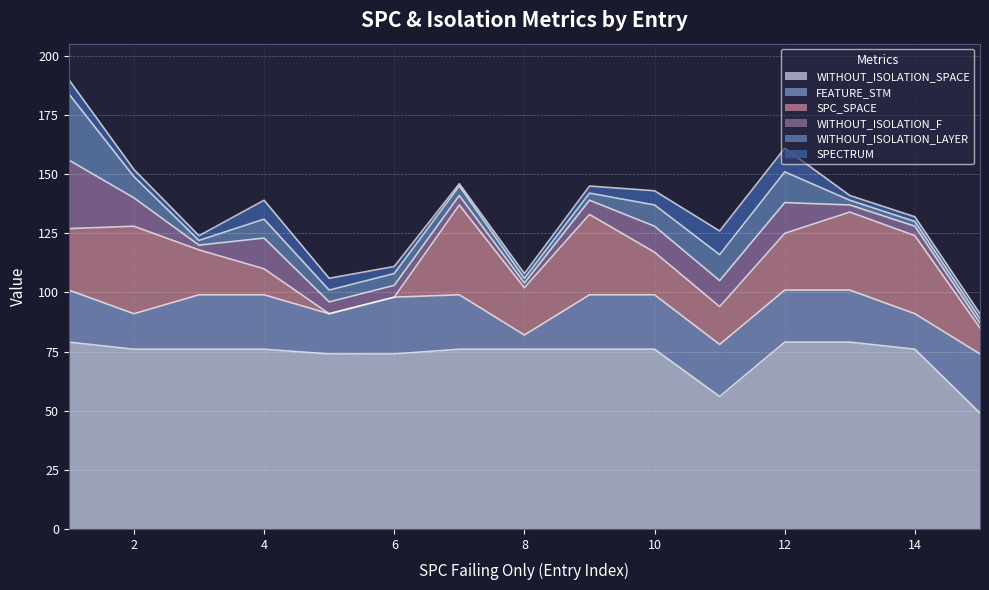

List the series in order of their peak value, lowest first.

SPECTRUM, FEATURE_STM, WITHOUT_ISOLATION_LAYER, WITHOUT_ISOLATION_F, SPC_SPACE, WITHOUT_ISOLATION_SPACE